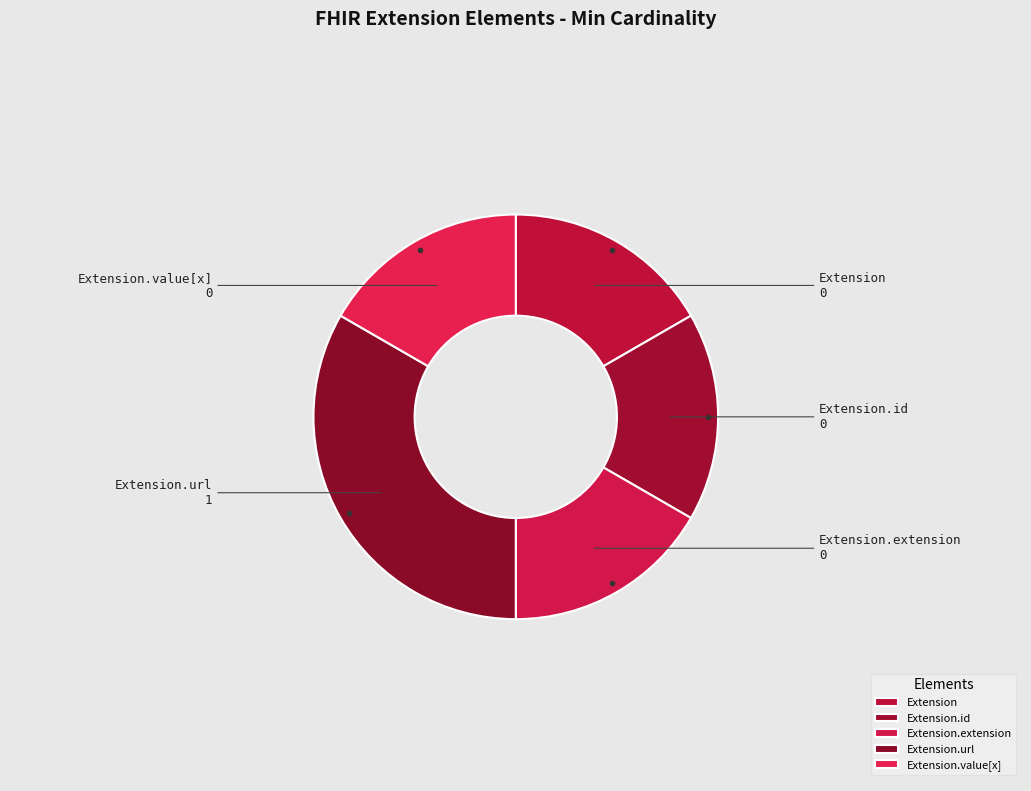

True or false: Extension.value[x] accounts for 4% of the total.

False